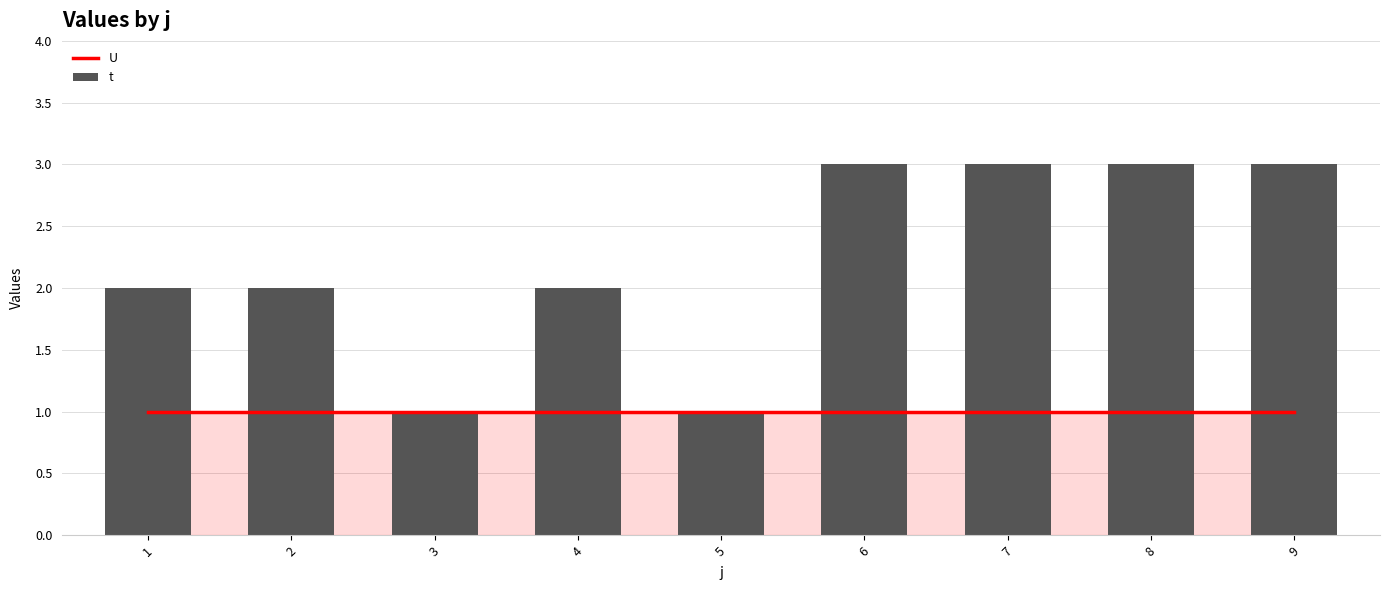

What is the value of the t bar at the 1st from the left?

2